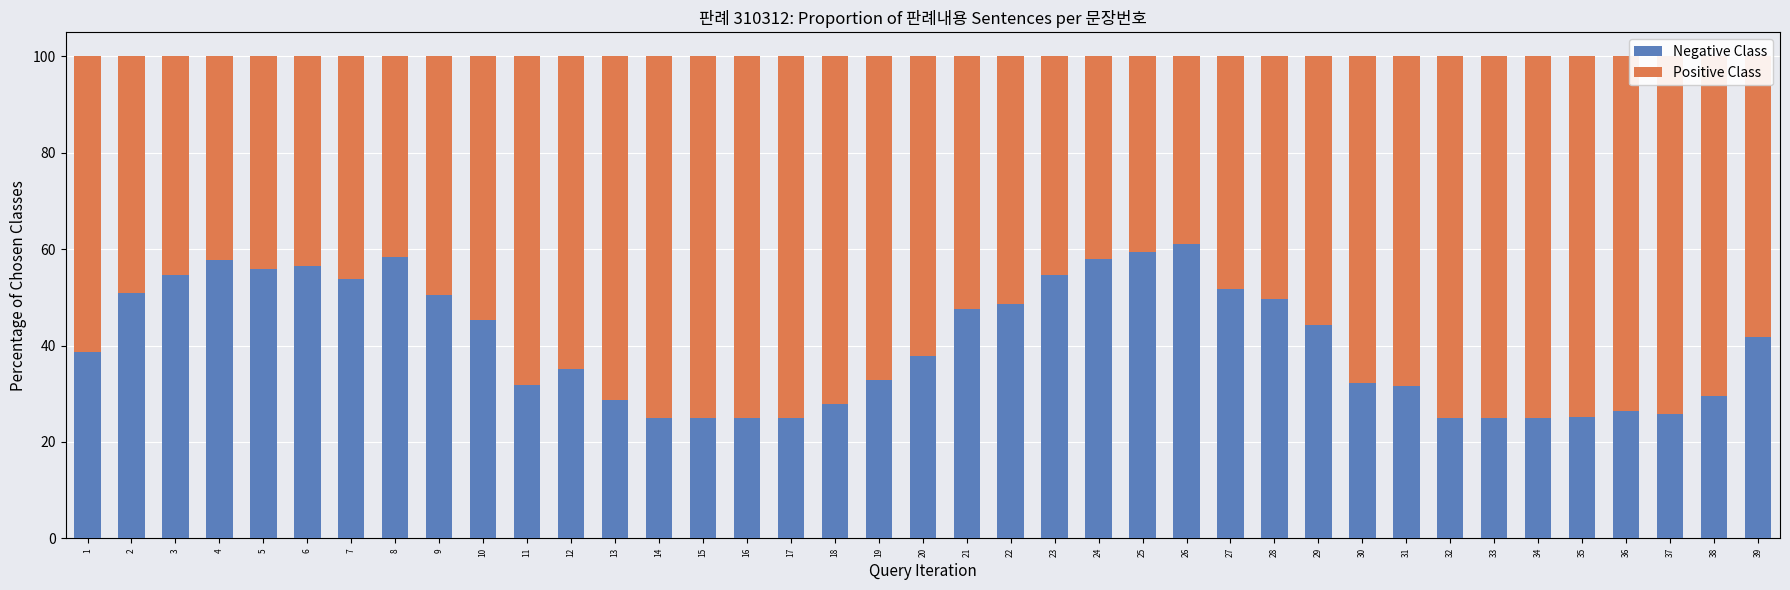

What is the total value across all series at 34?

100.0